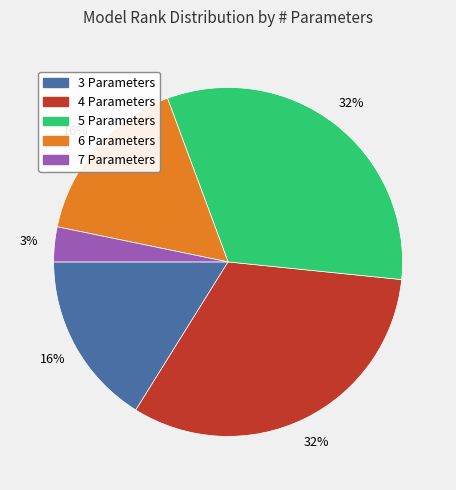

To the nearest percent, what is the difference between the 4 Parameters and 6 Parameters slice percentages?

16%